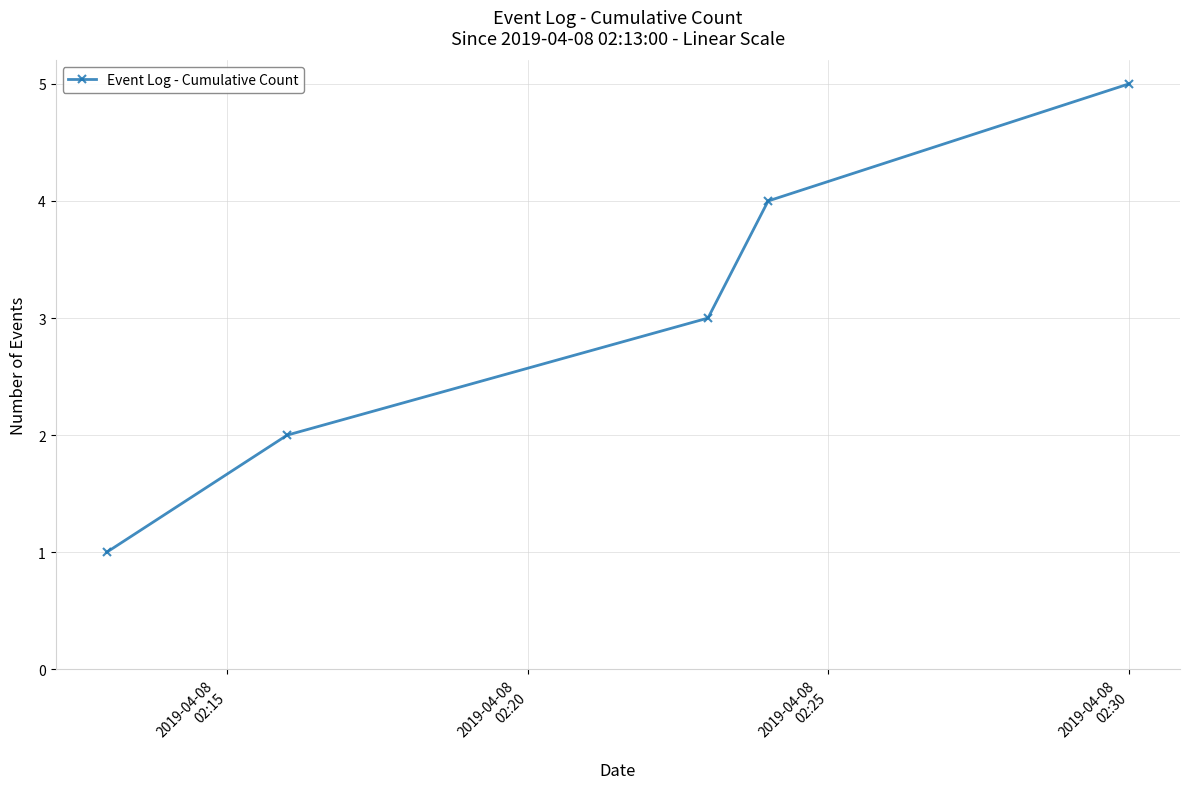

What is the sum of all values?

15